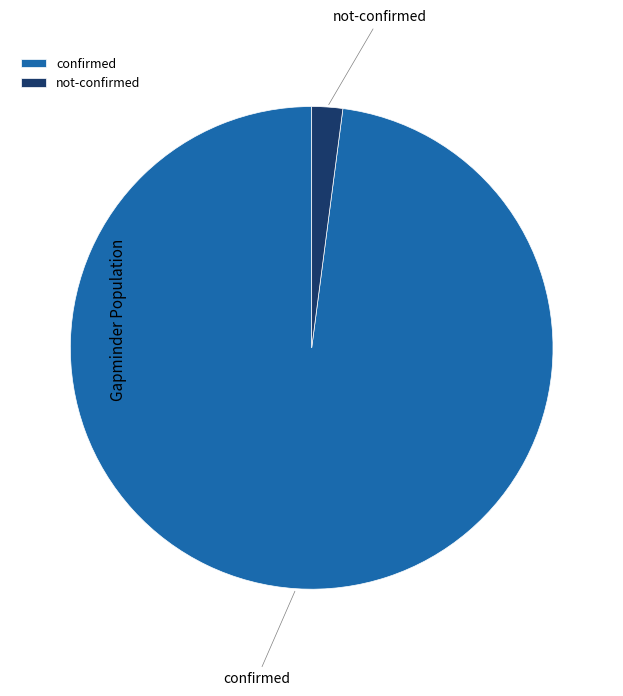

Is there any slice that represents more than half of the pie?

Yes